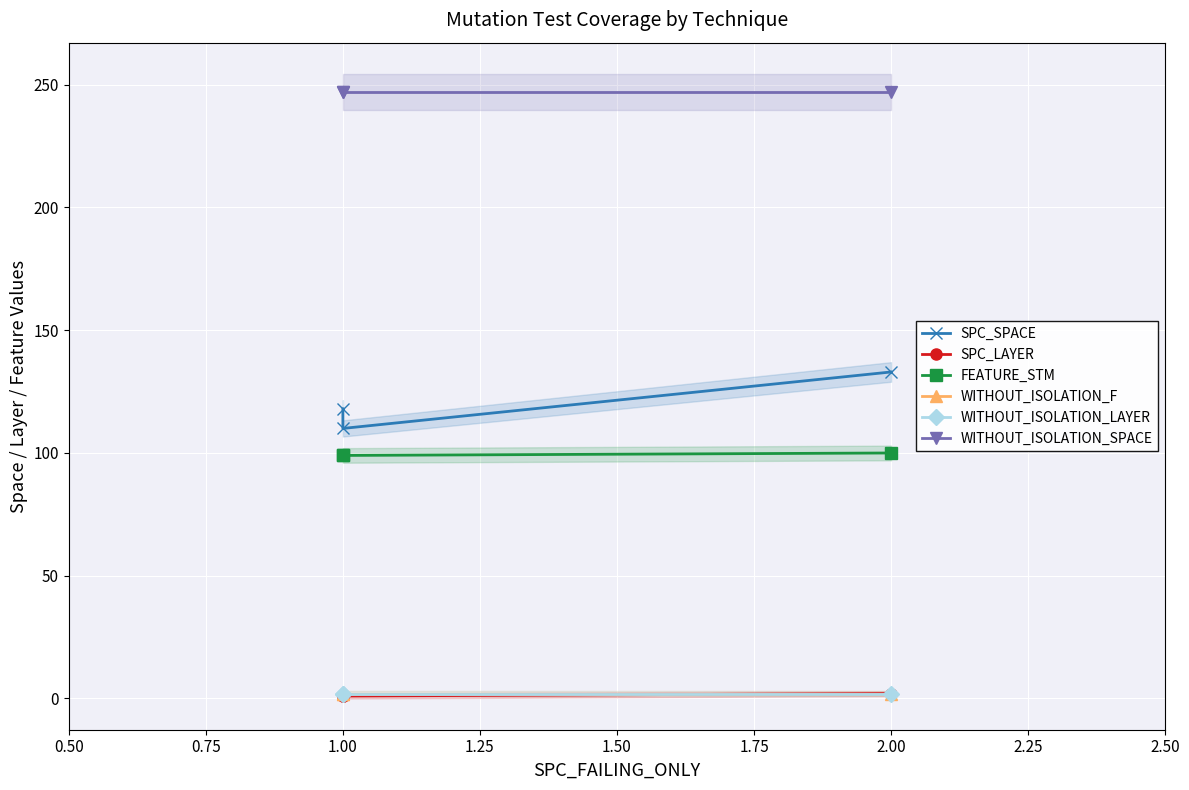

Which series has the widest spread of values?

SPC_SPACE